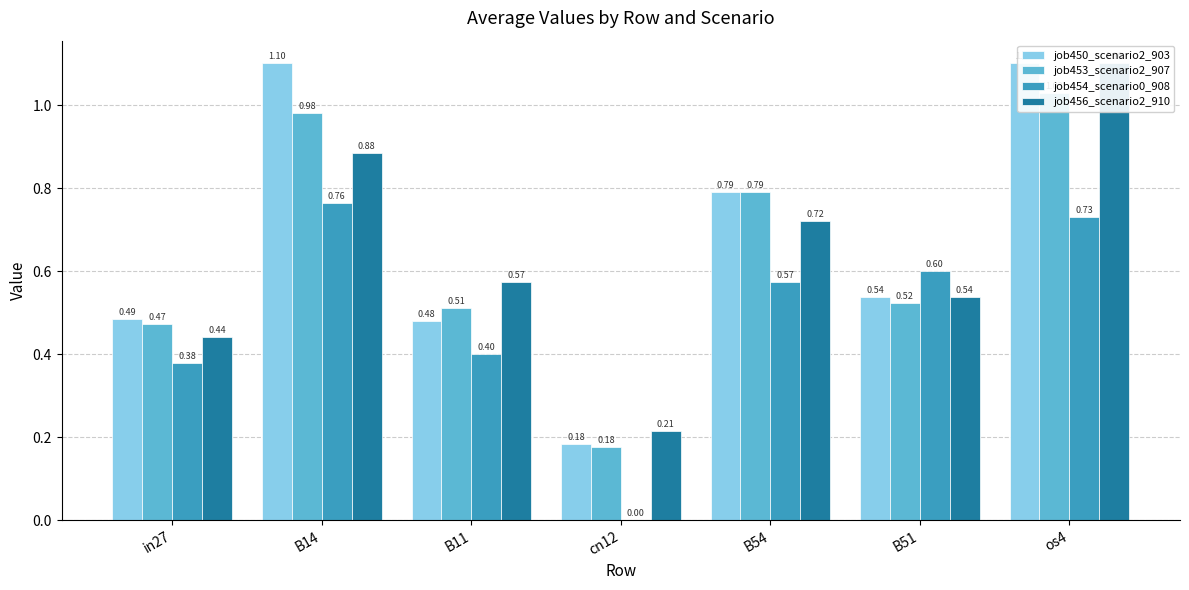

What is the sum of the job453_scenario2_907 values at B54 and B14?

1.8